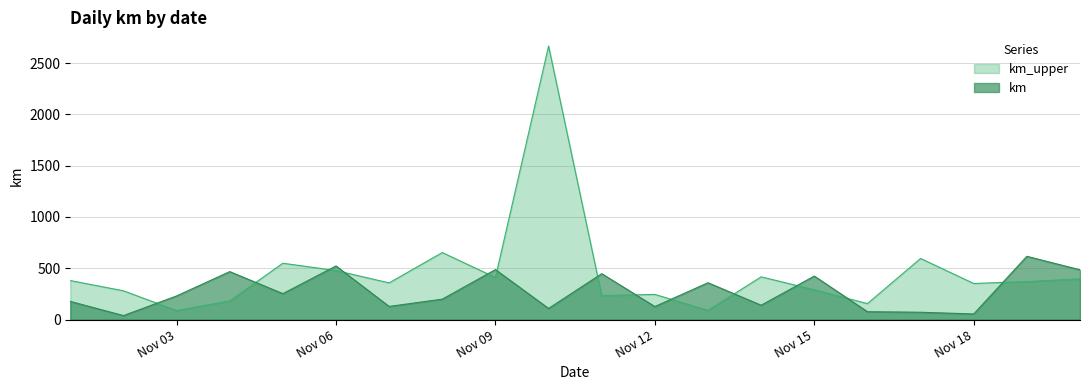

What is the average value of the km_upper series?

459.6